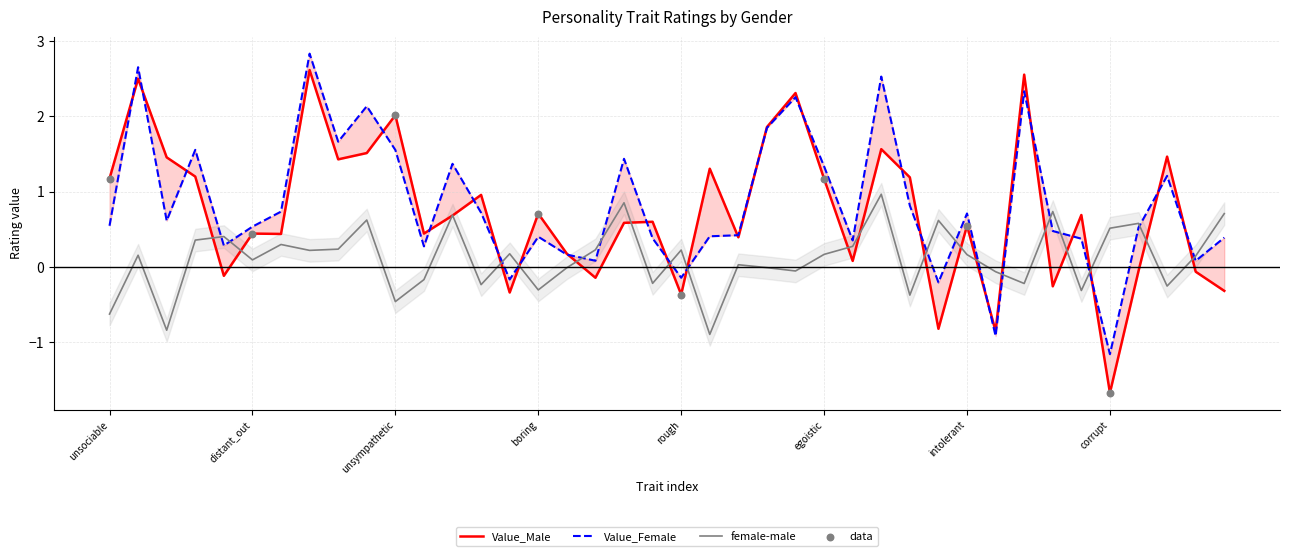

Is the value of Value_Female at 12 greater than the value of female_male at 33?

Yes